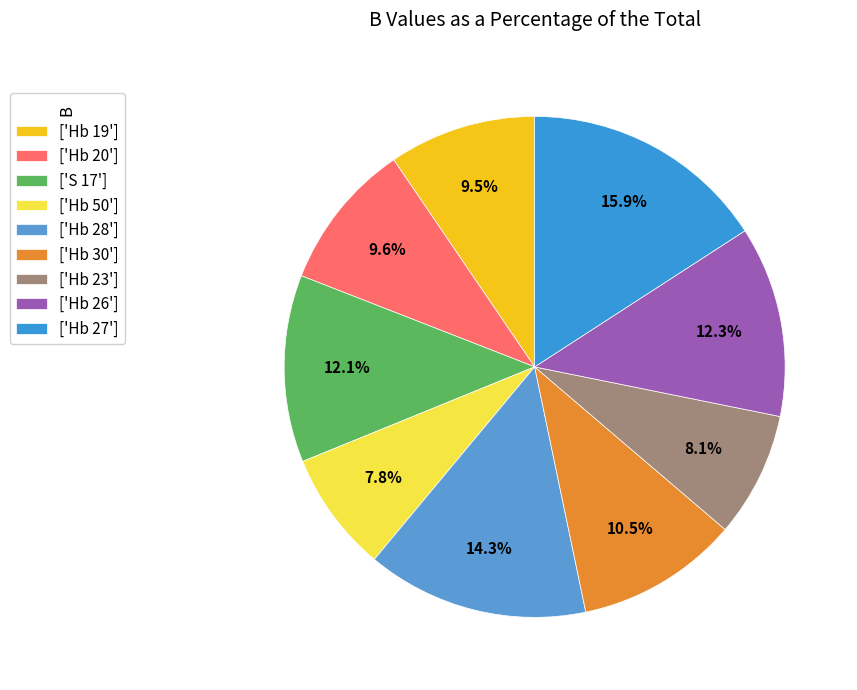

How many slices are in this pie chart?

9